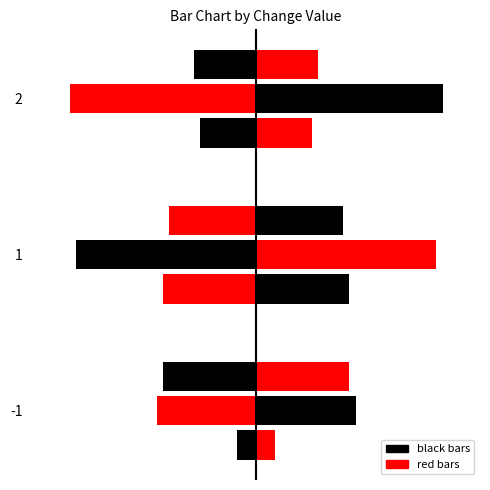

How many categories are shown in the chart?

3